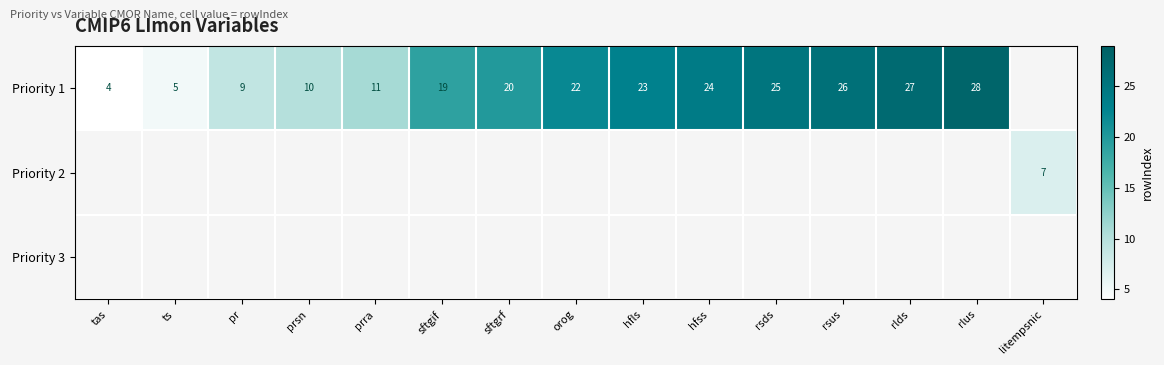

True or false: Priority 1 has a value of 26 at sftgif.

False